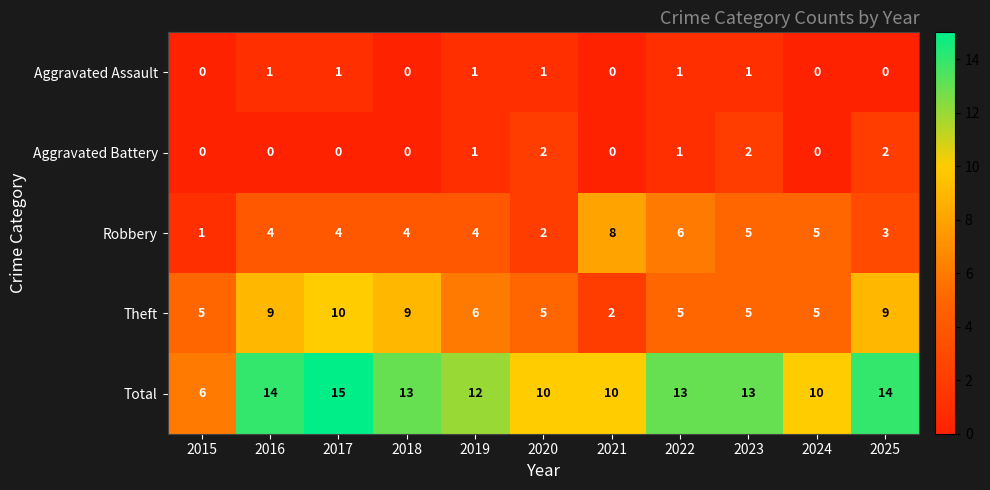

List the series in order of their peak value, lowest first.

Aggravated Assault, Aggravated Battery, Robbery, Theft, Total